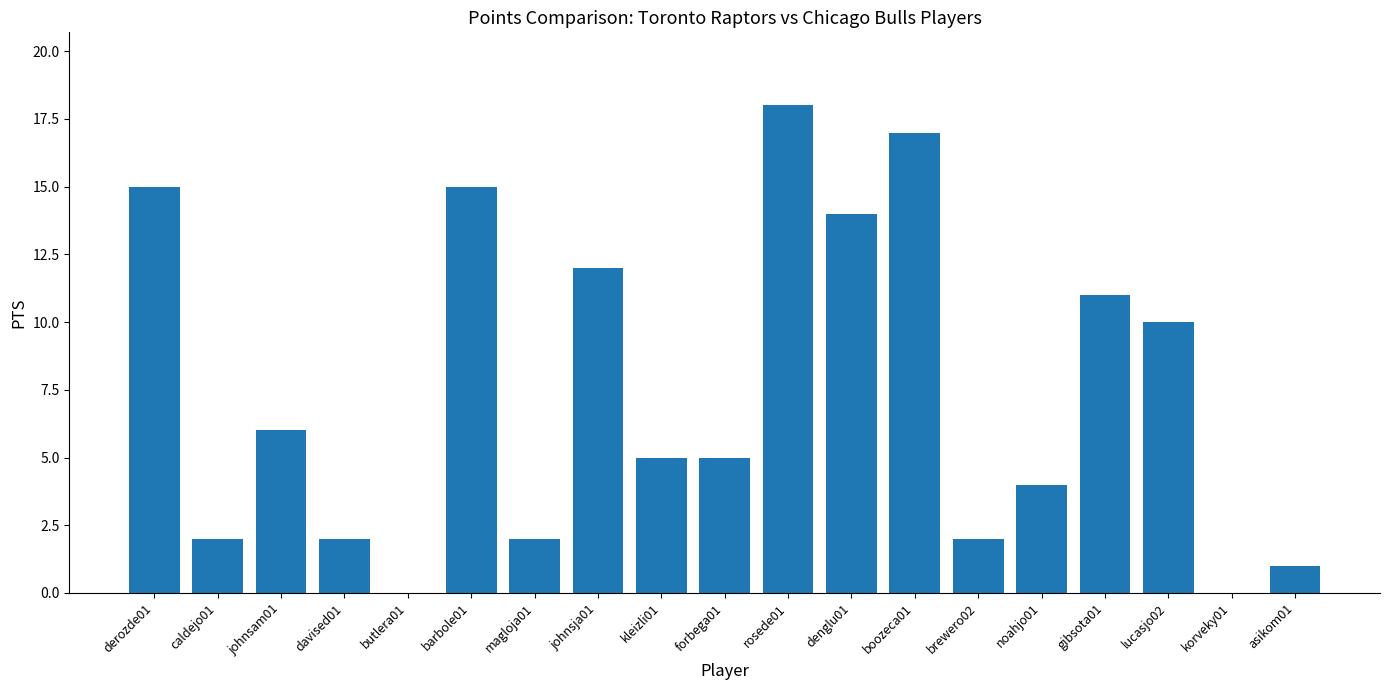

Which category has the highest value across all series?

rosede01